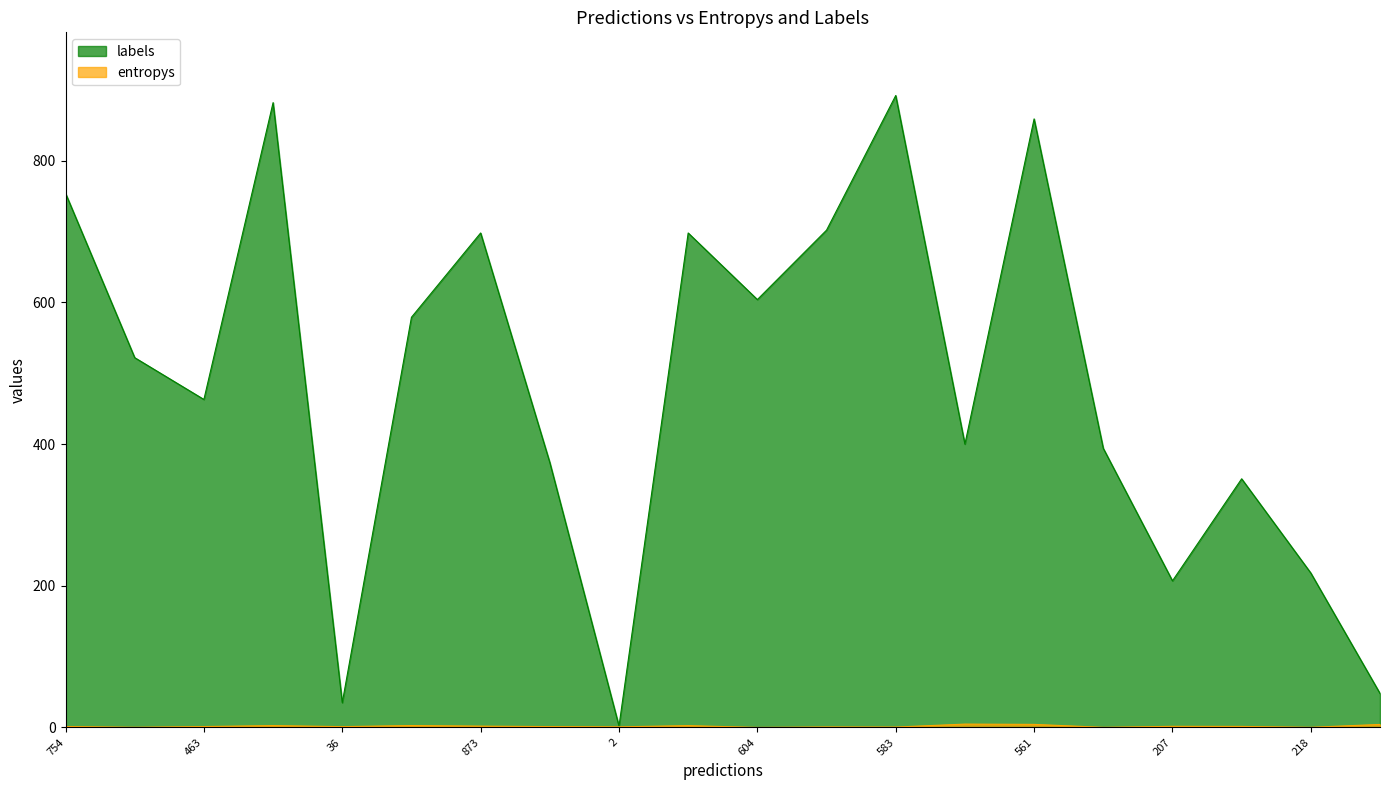

Does the chart display data point markers on the line(s)?

No